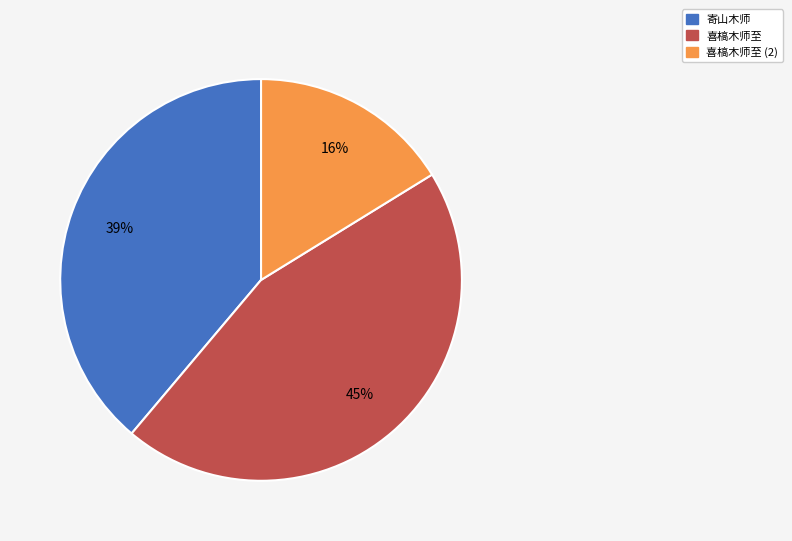

How many segments does this pie chart have?

3